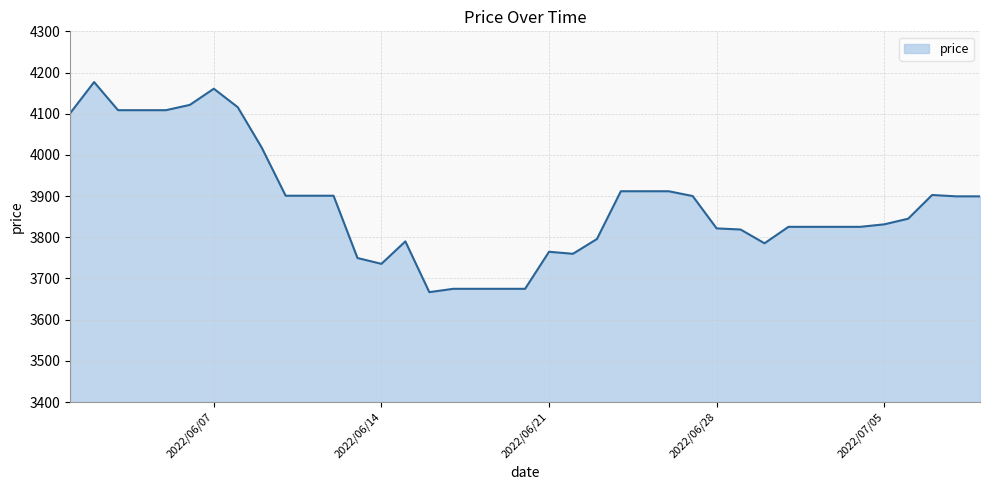

What is the maximum value shown in the chart?

4176.8